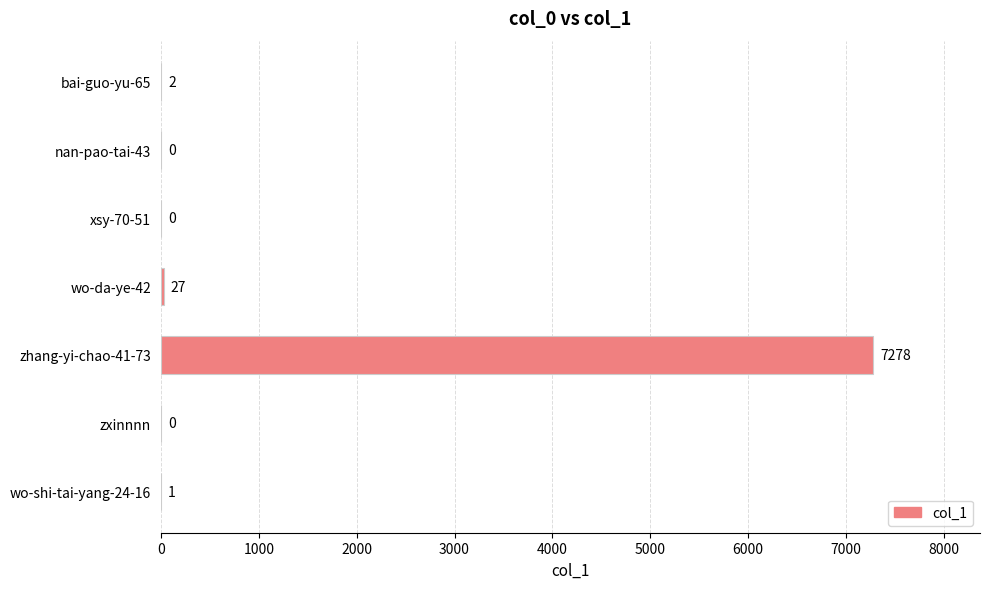

Which category has the highest value across all series?

zhang-yi-chao-41-73